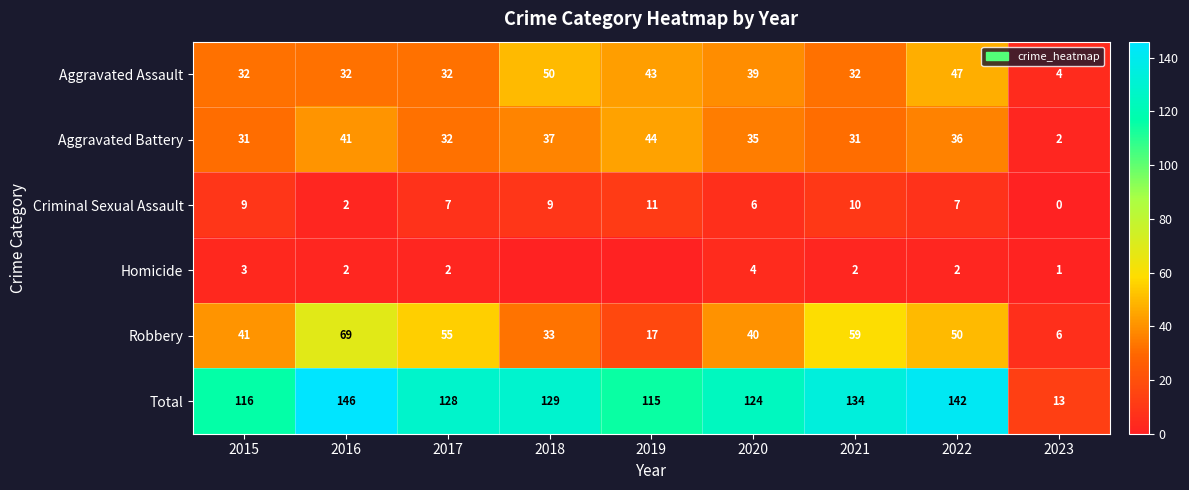

At which label does Aggravated Battery reach its peak?

2019